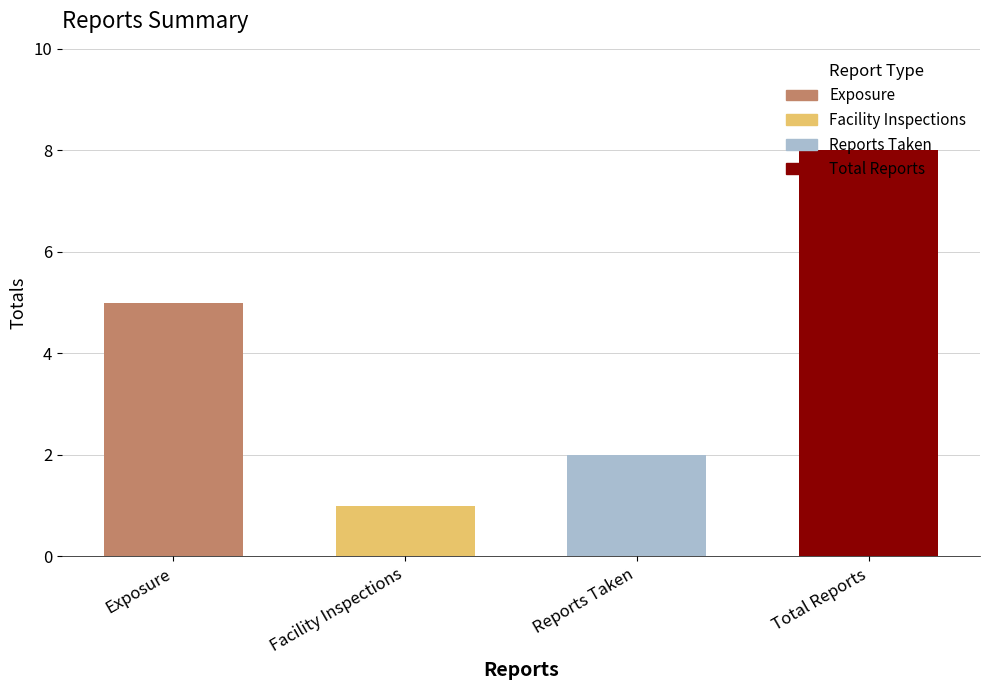

Which category has the highest value across all series?

Total Reports